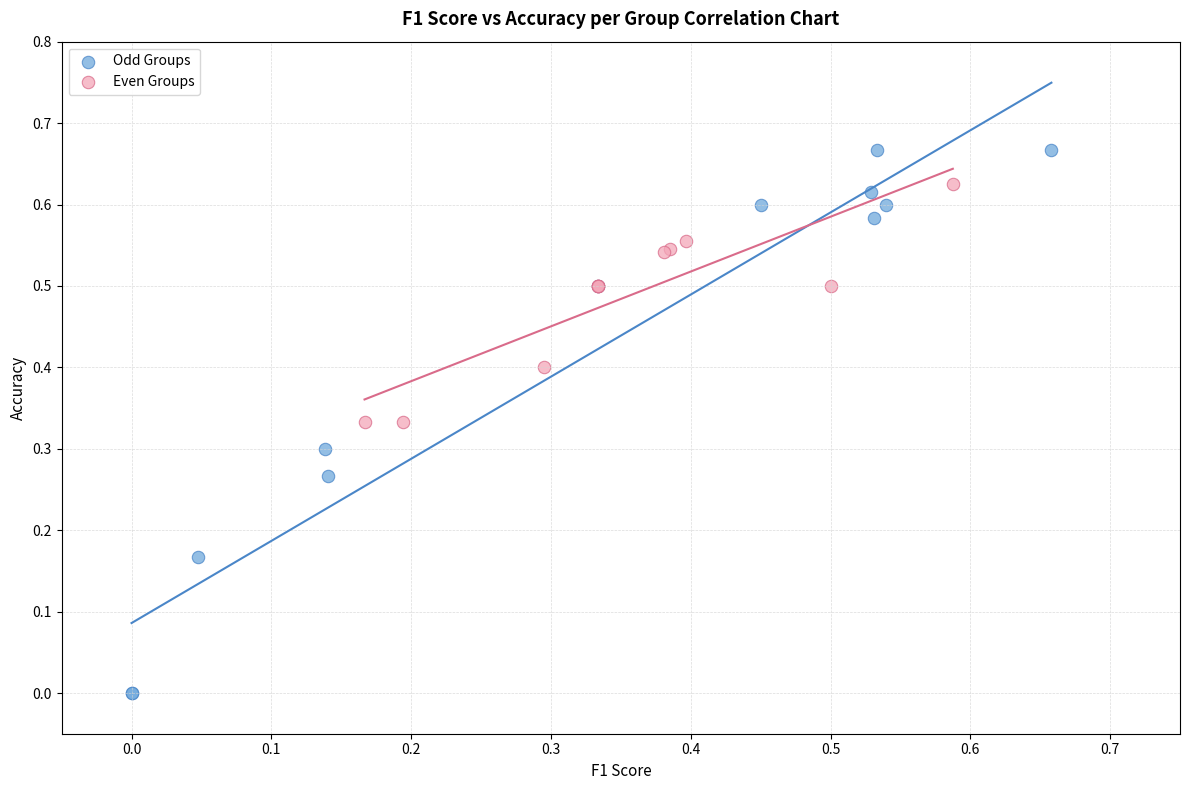

Which series contains the lowest Y value?

Odd Groups